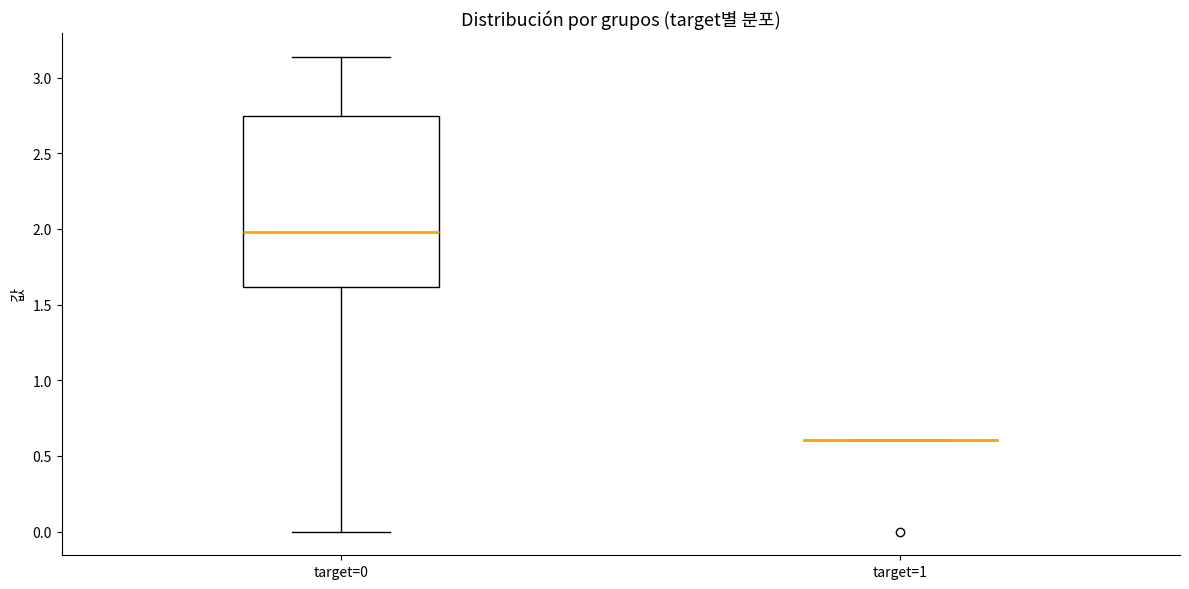

Reading left to right, read every box against the y-axis: the position of its median line, the range the box covers, and the ends of its whiskers. The values are not printed on the chart, so give them approximately, as read against the axis.

target=0: median 2.00, box 1.60 to 2.75, whiskers 0.00 to 3.15
target=1: box collapsed to a line at 0.60, whiskers 0.60 to 0.60